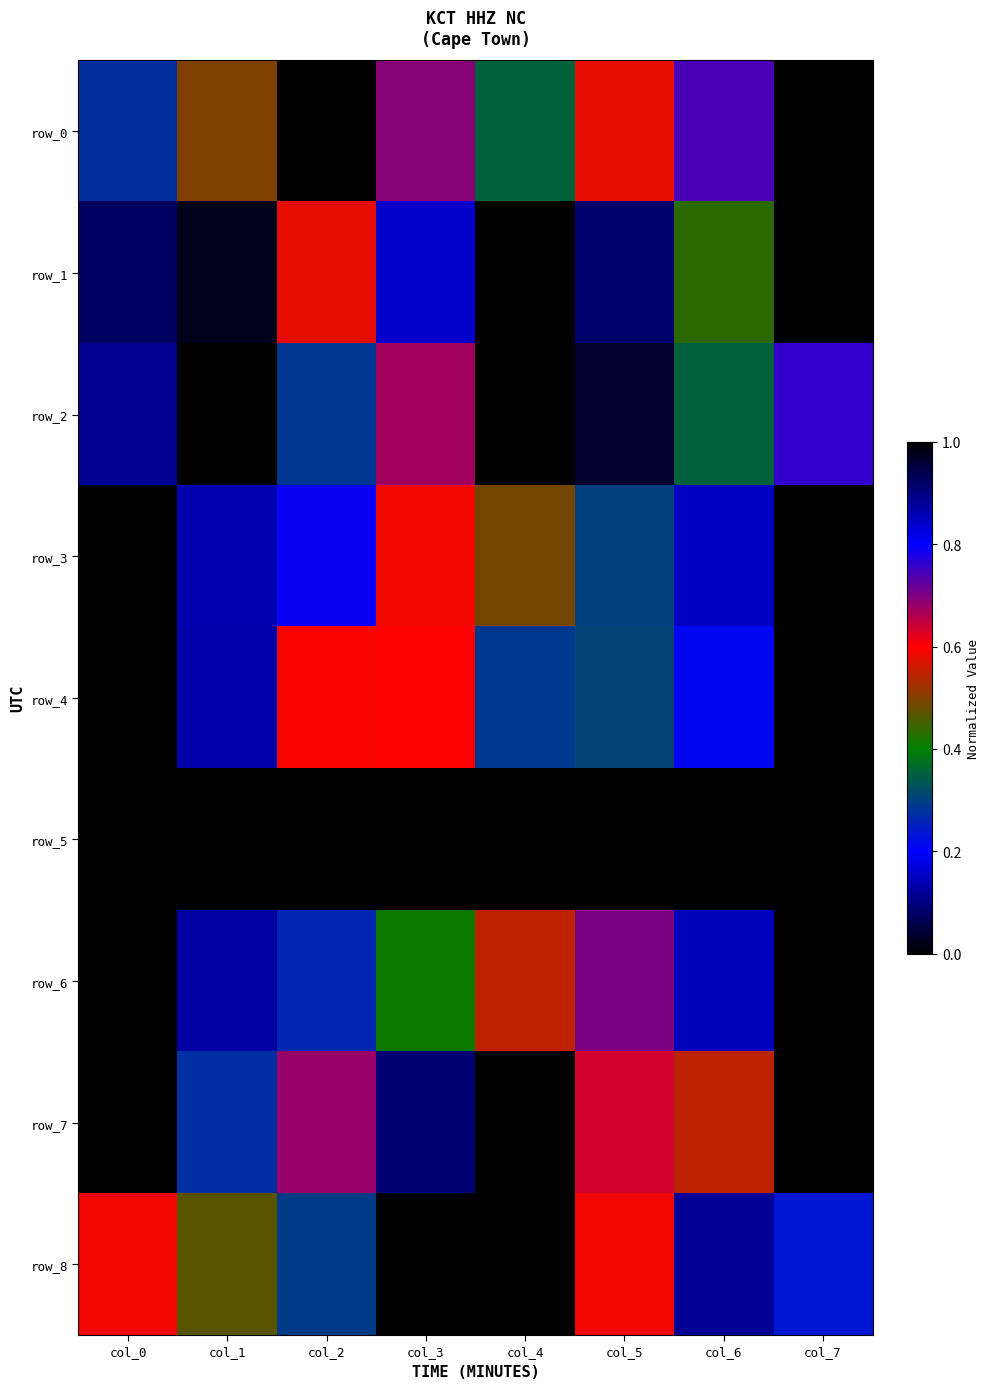

What is the difference between the highest and lowest values at col_5?

1.0